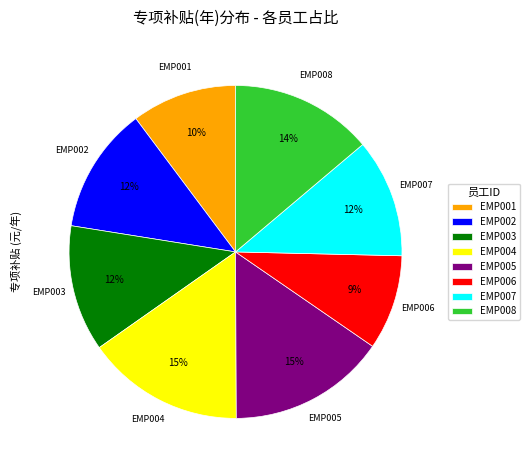

To the nearest percent, what is the combined percentage of EMP008 and EMP006?

23%